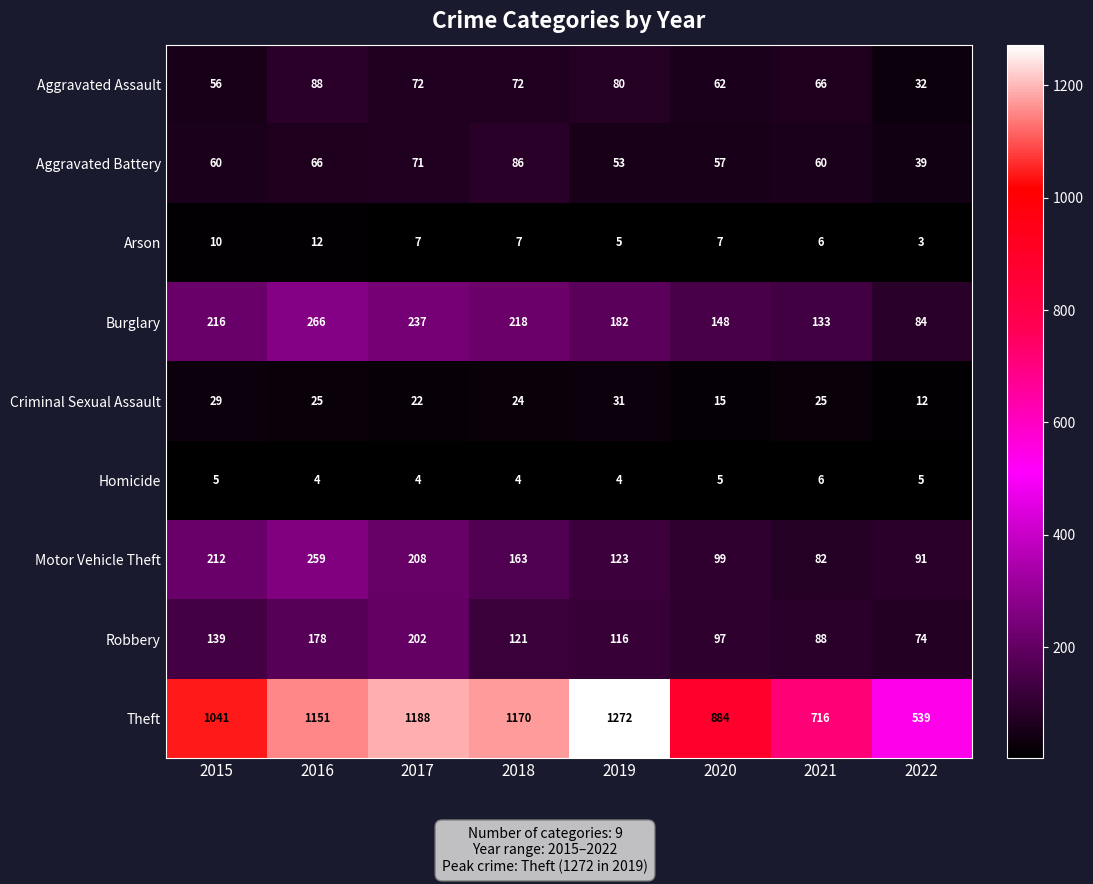

At how many categories does at least one series exceed 882?

6